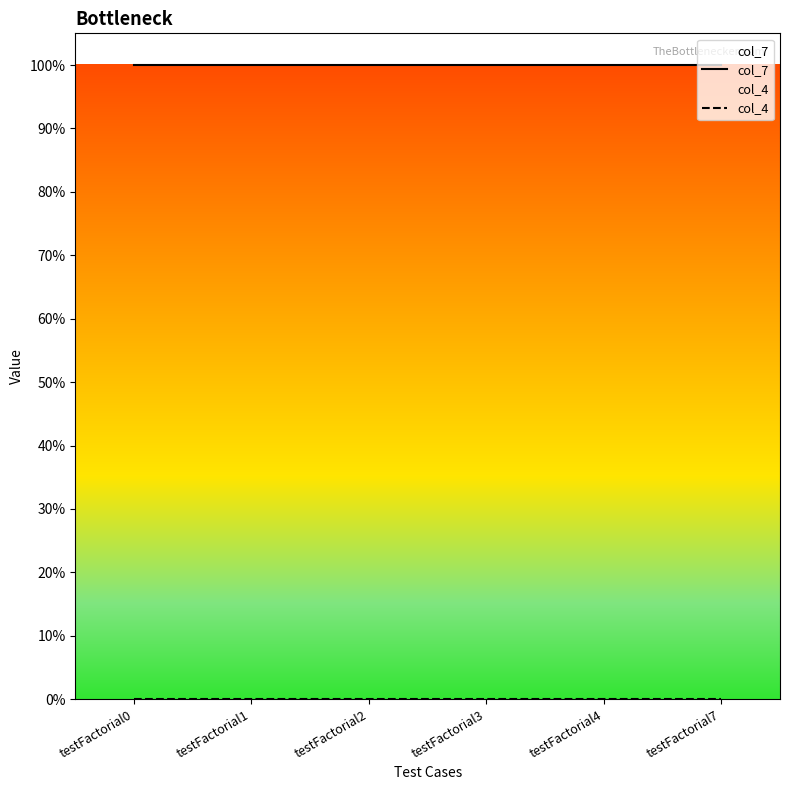

What is the value of the col_7 point at the 2nd from the left?

1